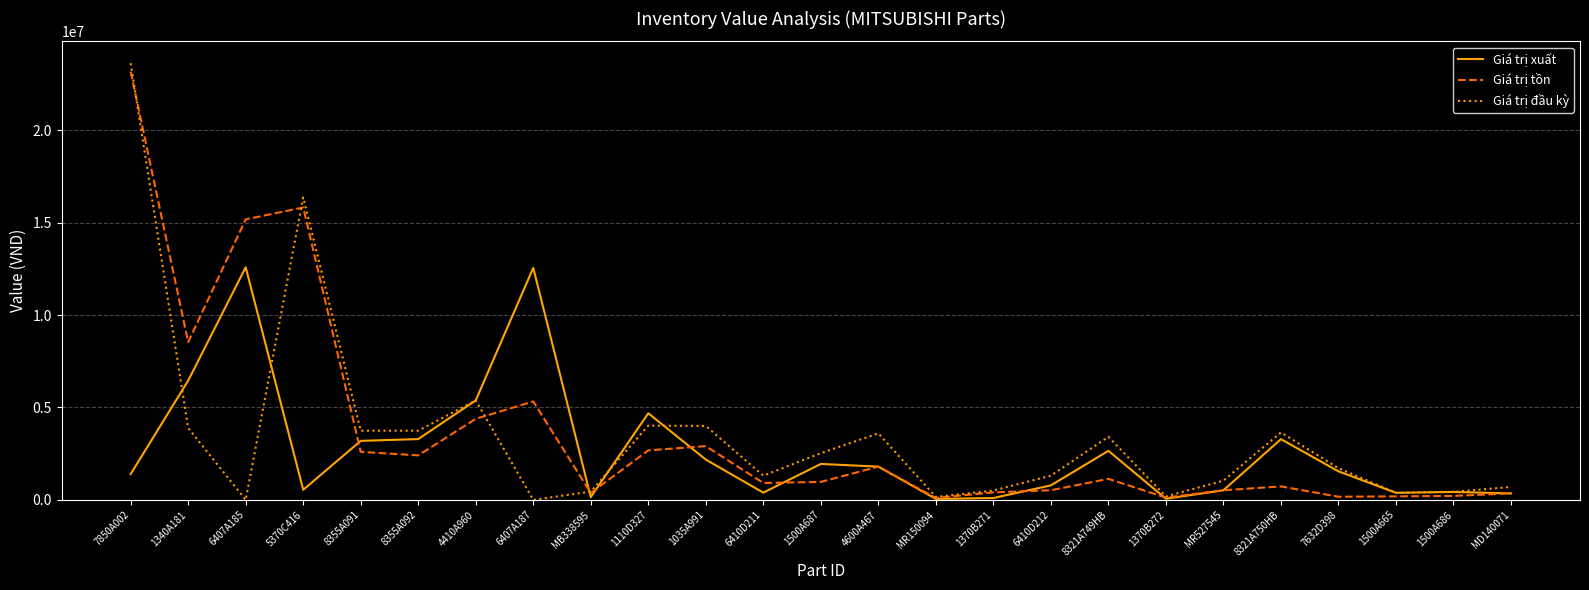

At which category is the sum across all series the highest?

7850A002